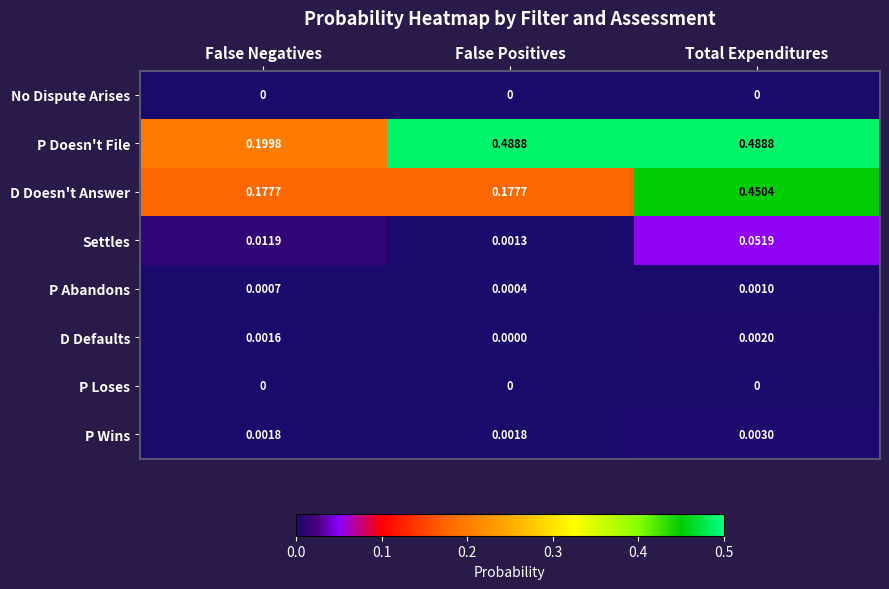

Which series has the largest total across all categories?

P Doesn't File